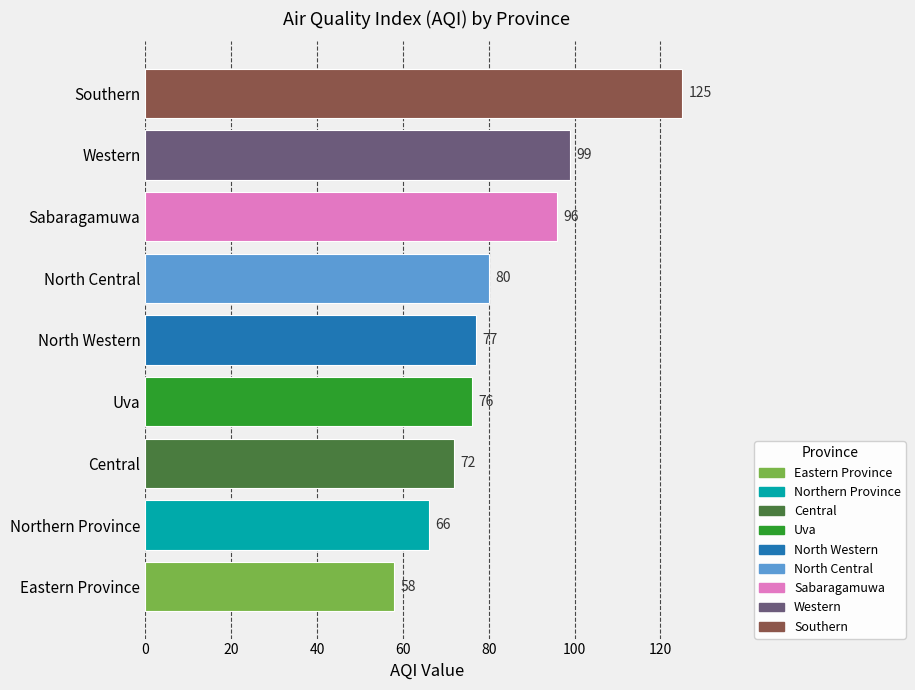

The value at Southern is 196. True or false?

False